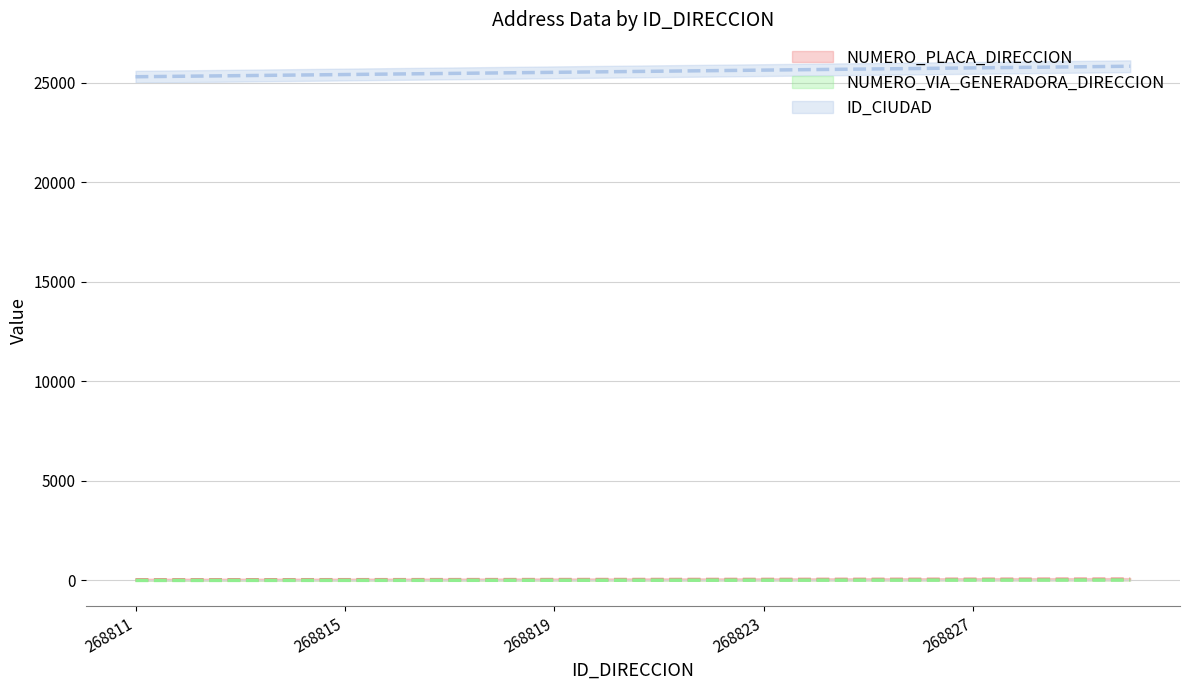

True or false: NUMERO_PLACA_DIRECCION has a value of 62 at 268824.

False